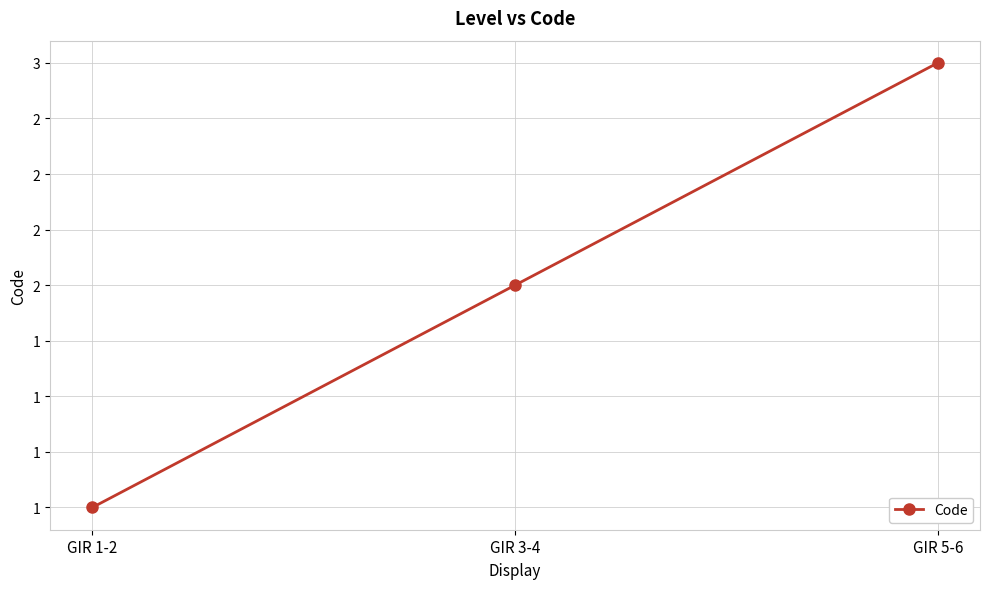

Is this an area chart (filled region under the line)?

No